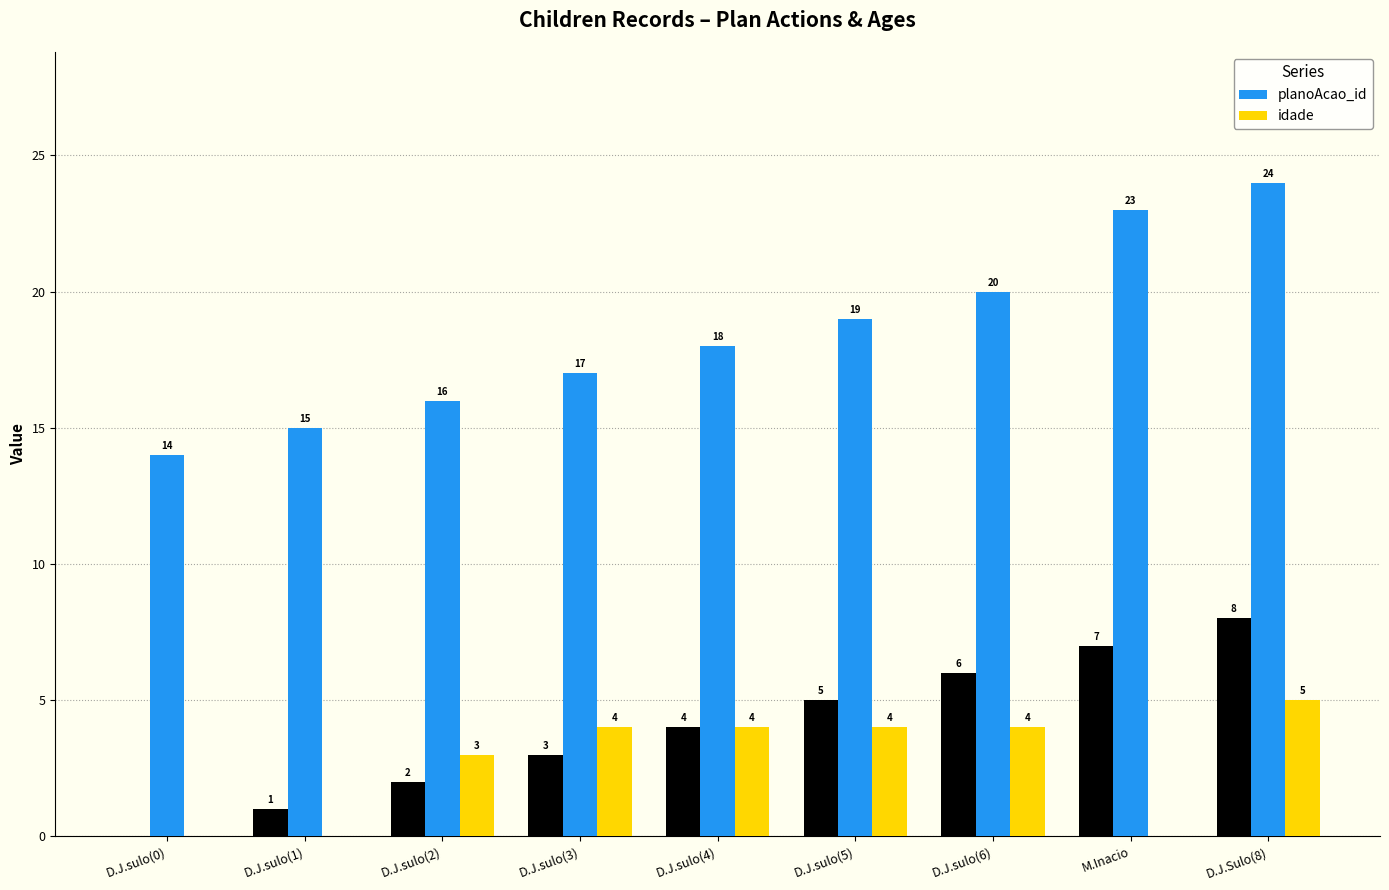

At which category is the sum across all series the highest?

D.J.Sulo(8)